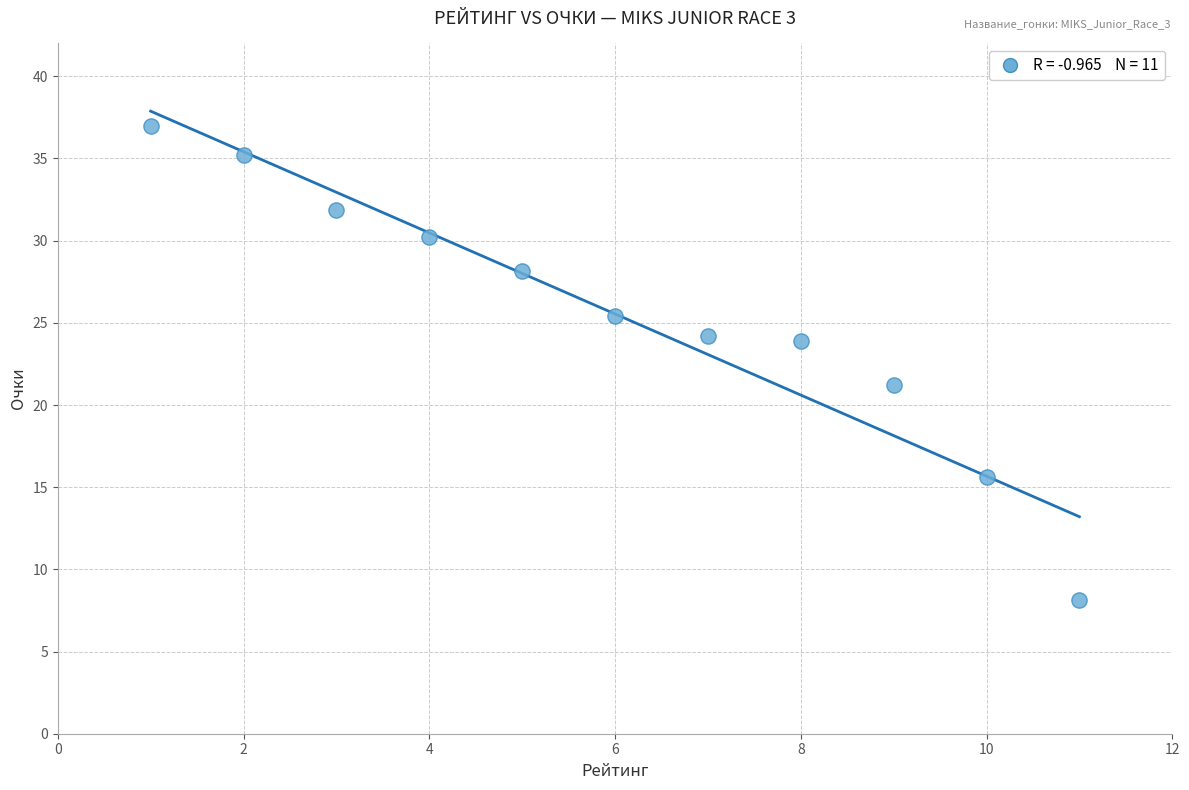

What Y value in the scatter plot is closest to 22?

21.2